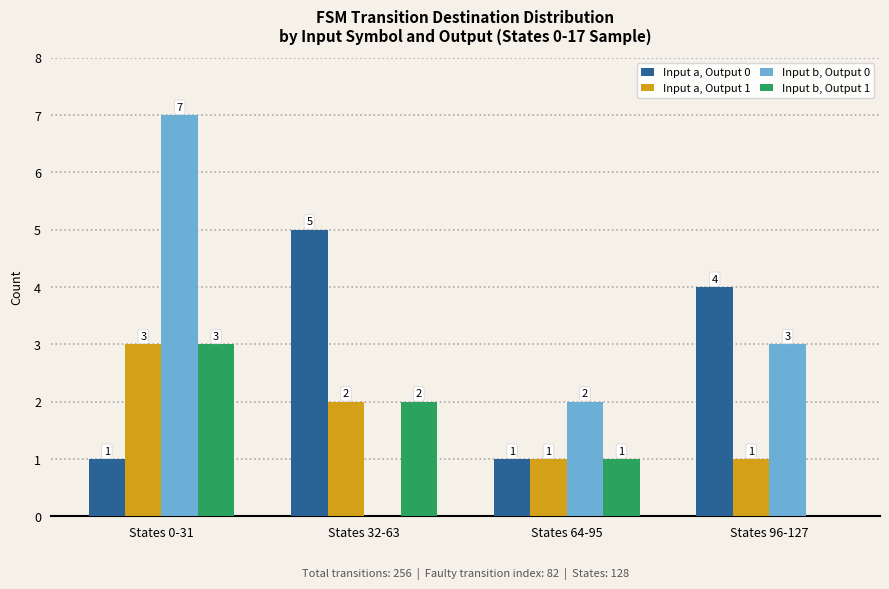

What is the approximate value of Input b, Output 0 at States 0-31?

7